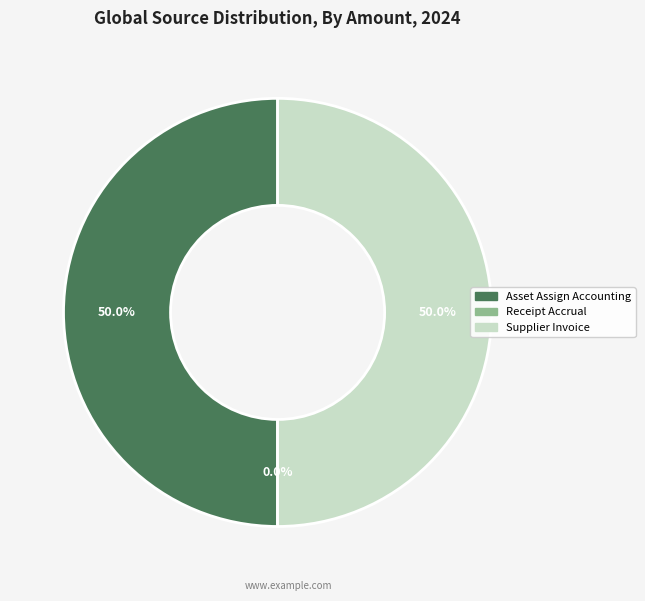

Rank the categories by value from highest to lowest.

Asset Assign Accounting, Supplier Invoice, Receipt Accrual